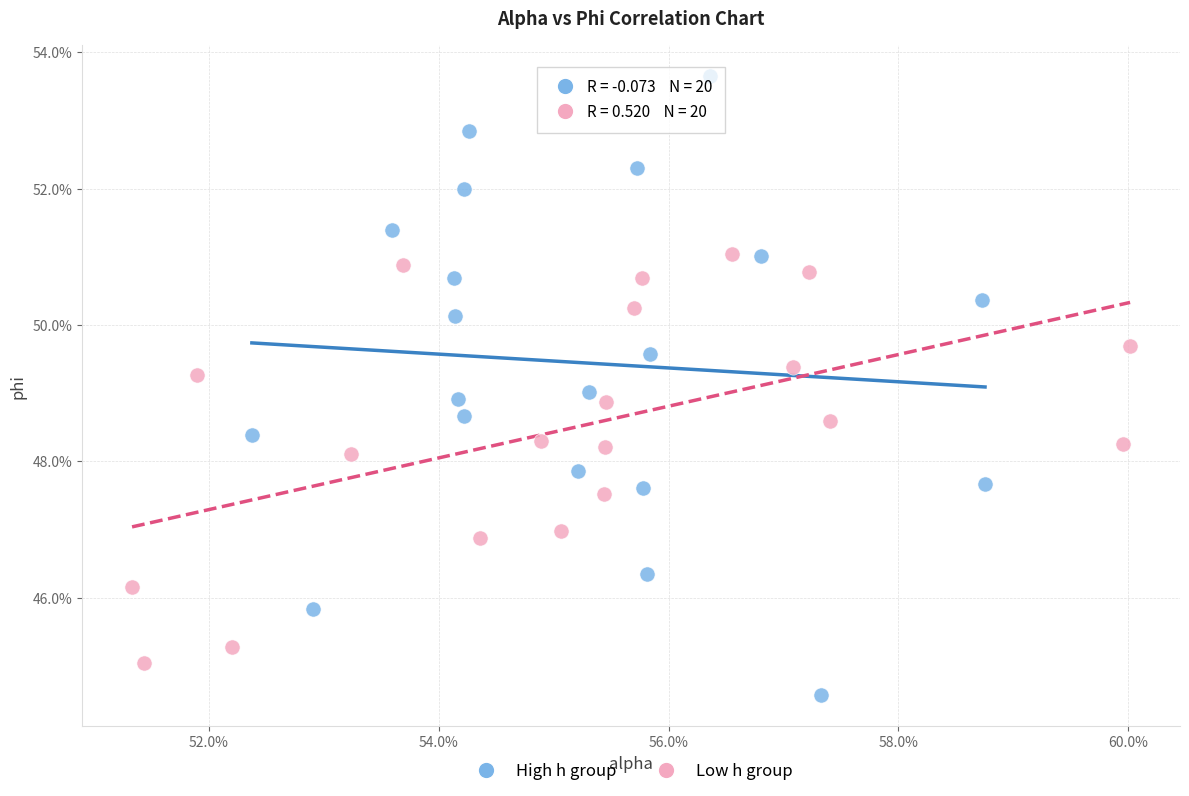

Which series contains the lowest Y value?

High h group